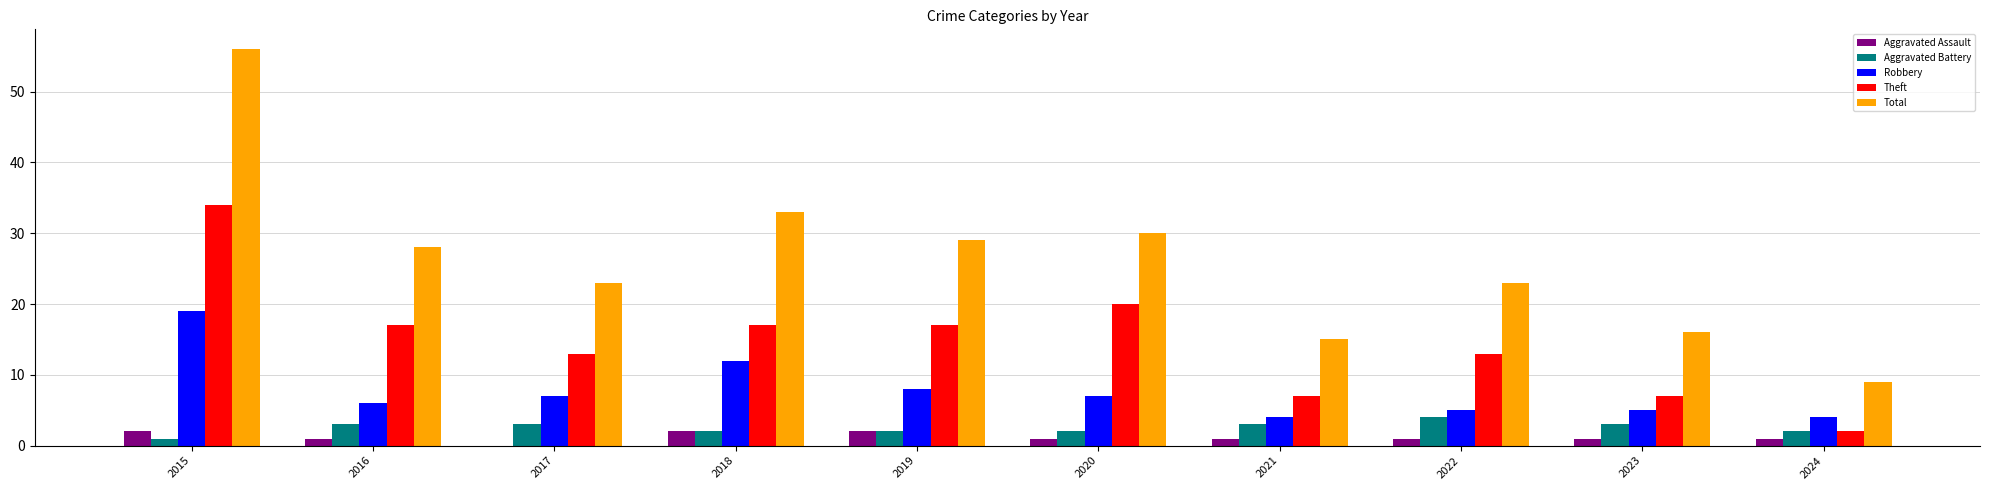

At which category is the sum across all series the highest?

2015